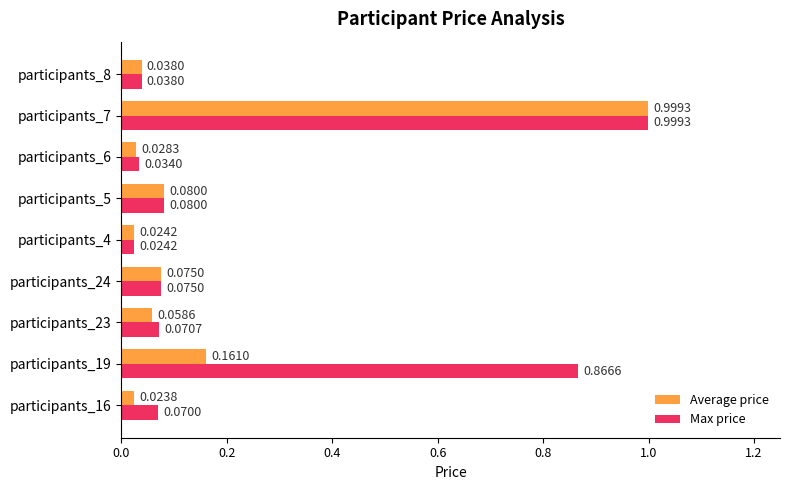

At which label is Max price closest to 0?

participants_4